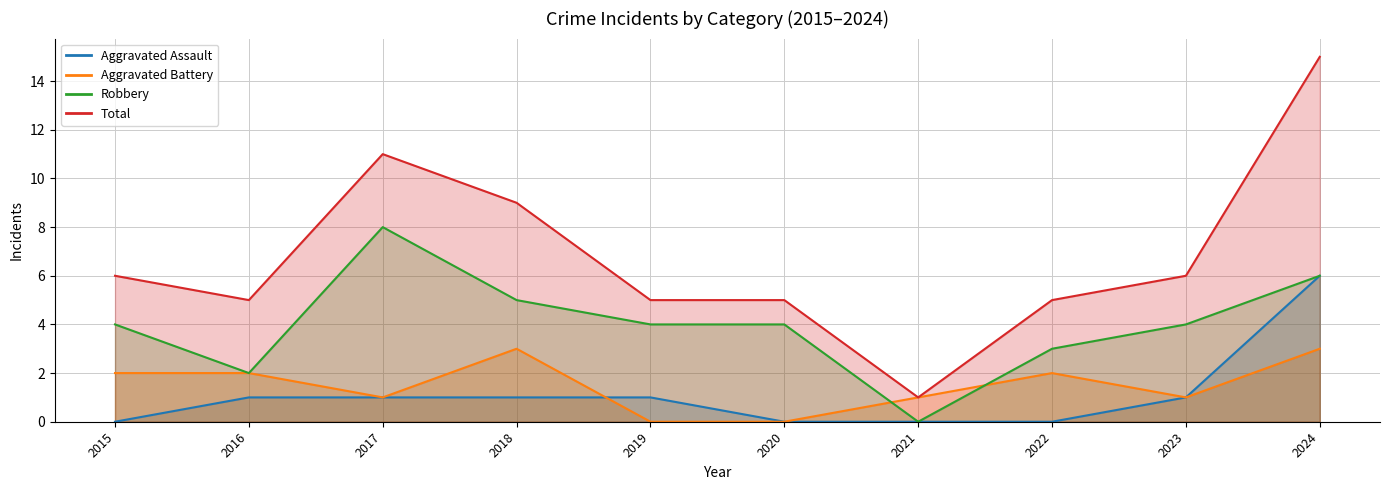

Reading left to right, what are all the values shown in this chart?

Aggravated Assault: 2015=0	2016=1	2017=1	2018=1	2019=1	2020=0	2021=0	2022=0	2023=1	2024=6
Aggravated Battery: 2015=2	2016=2	2017=1	2018=3	2019=0	2020=0	2021=1	2022=2	2023=1	2024=3
Robbery: 2015=4	2016=2	2017=8	2018=5	2019=4	2020=4	2021=0	2022=3	2023=4	2024=6
Total: 2015=6	2016=5	2017=11	2018=9	2019=5	2020=5	2021=1	2022=5	2023=6	2024=15